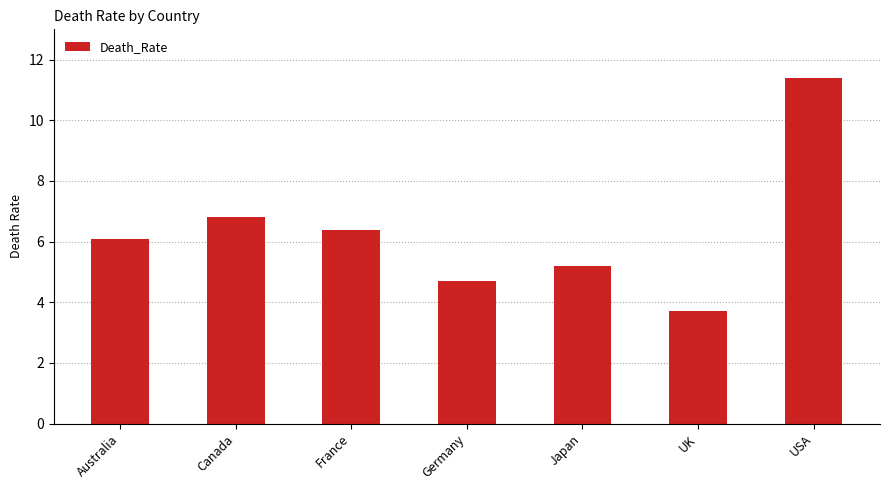

What is the change in value from Canada to Germany?

-2.1